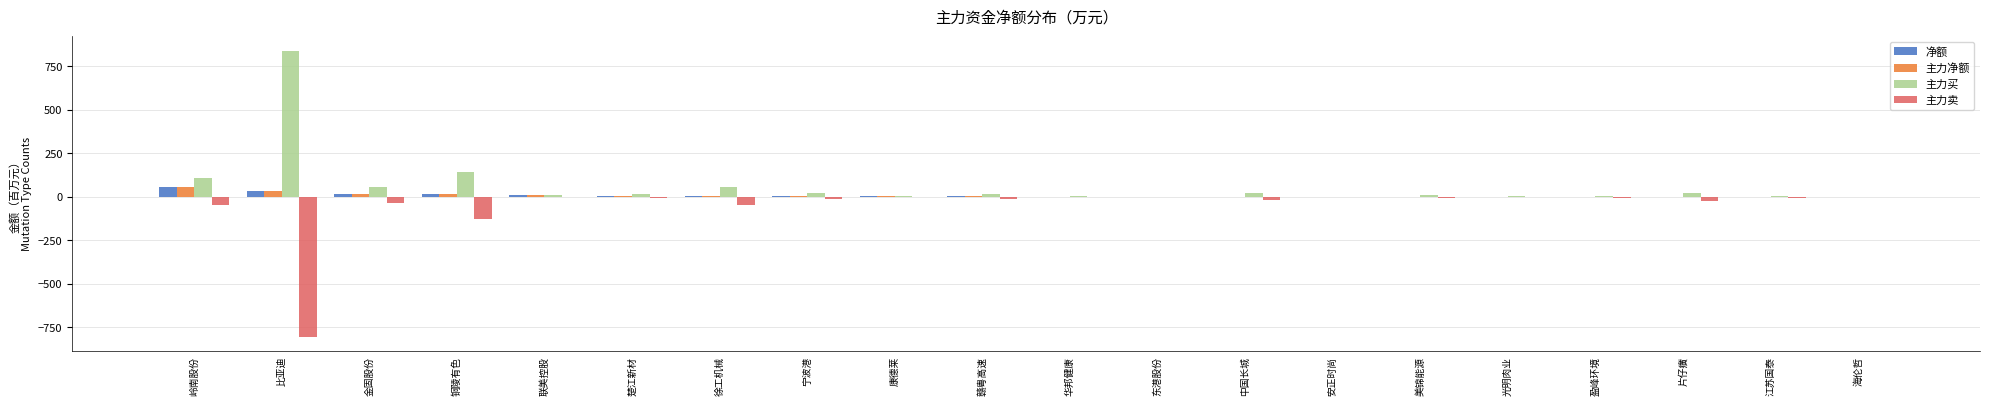

Where is 主力买 nearest to the value 418?

铜陵有色